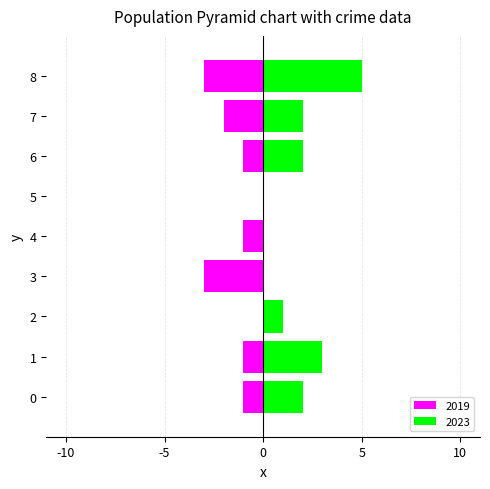

Which series has the largest total across all categories?

2023